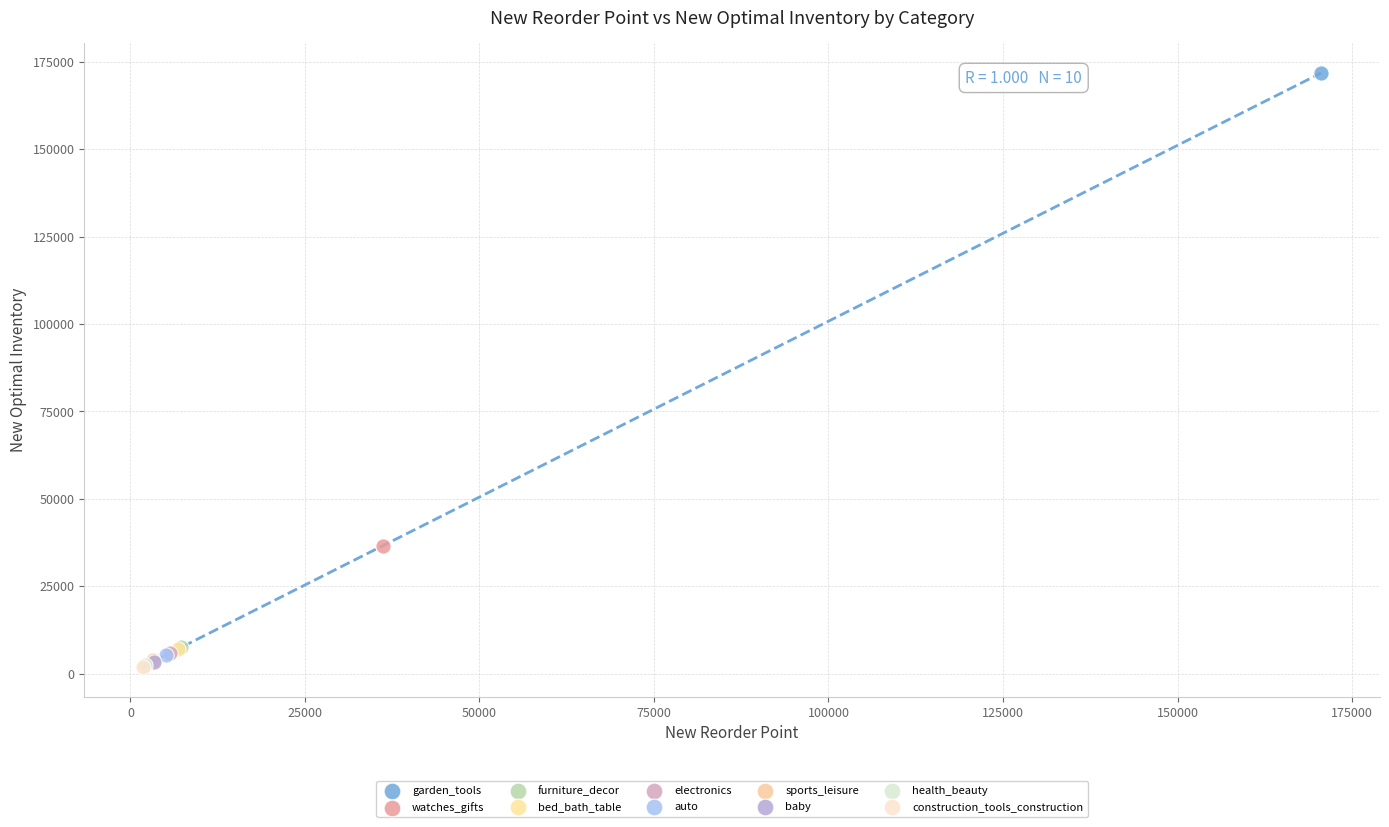

What are all the series names shown in the legend?

garden_tools, watches_gifts, furniture_decor, bed_bath_table, electronics, auto, sports_leisure, baby, health_beauty, construction_tools_construction